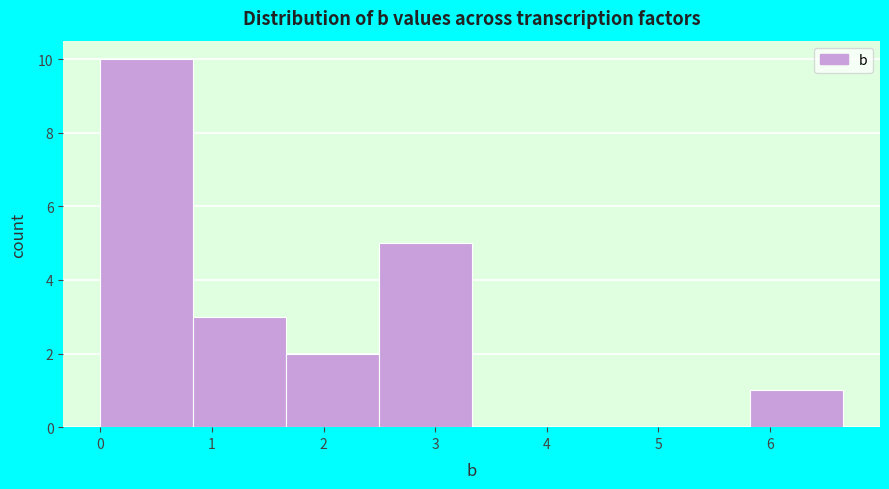

What is the height of the bar covering 5.8 to 6.7 on the x-axis? Neither the bar edges nor the heights are printed on the chart, so give them approximately, as read against the axes.

1